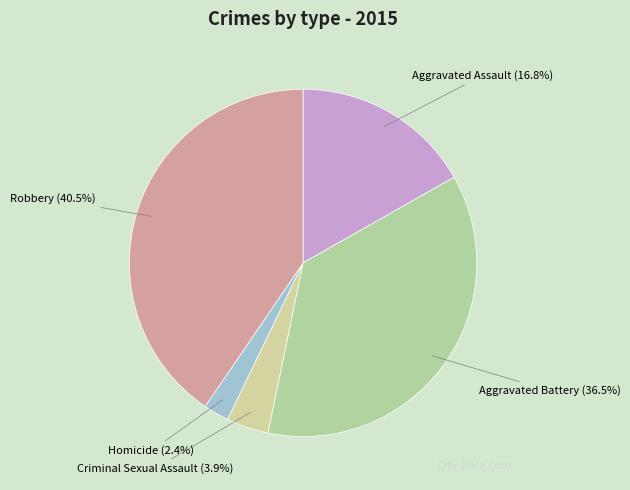

Count the number of slices in the pie.

5